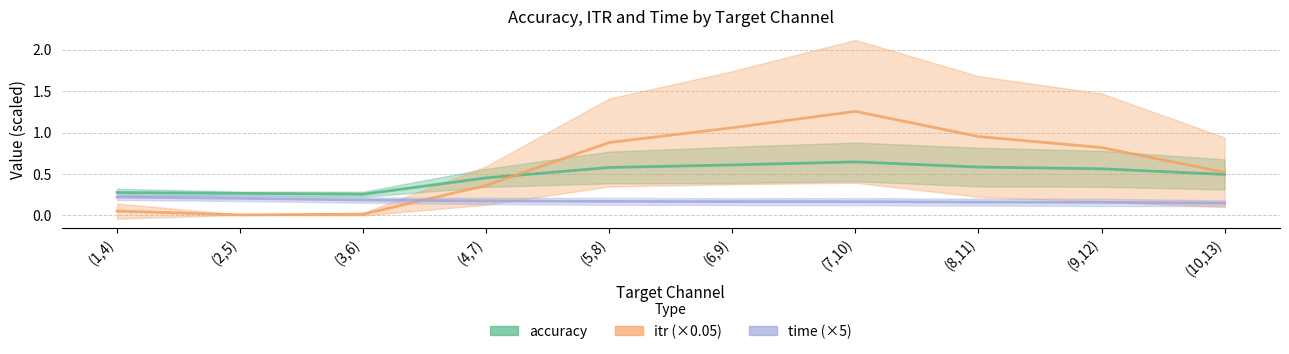

How many series are shown in this chart?

3